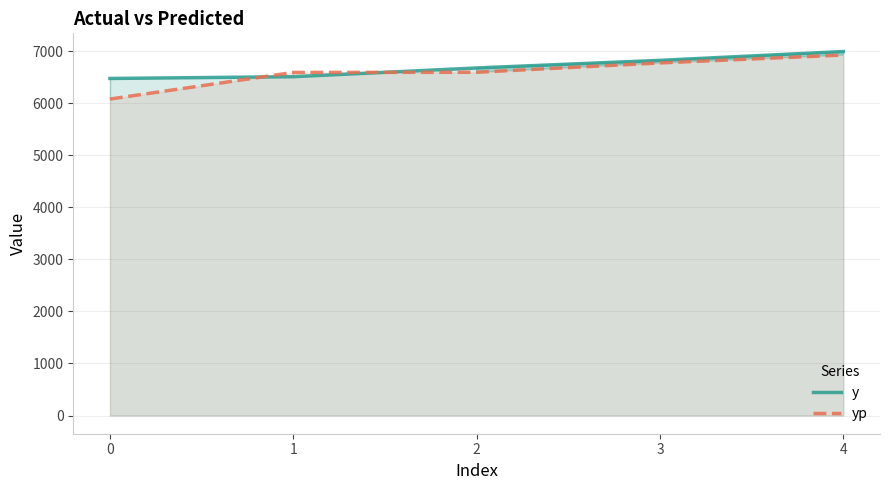

Which has a higher value, 3 or 0?

3